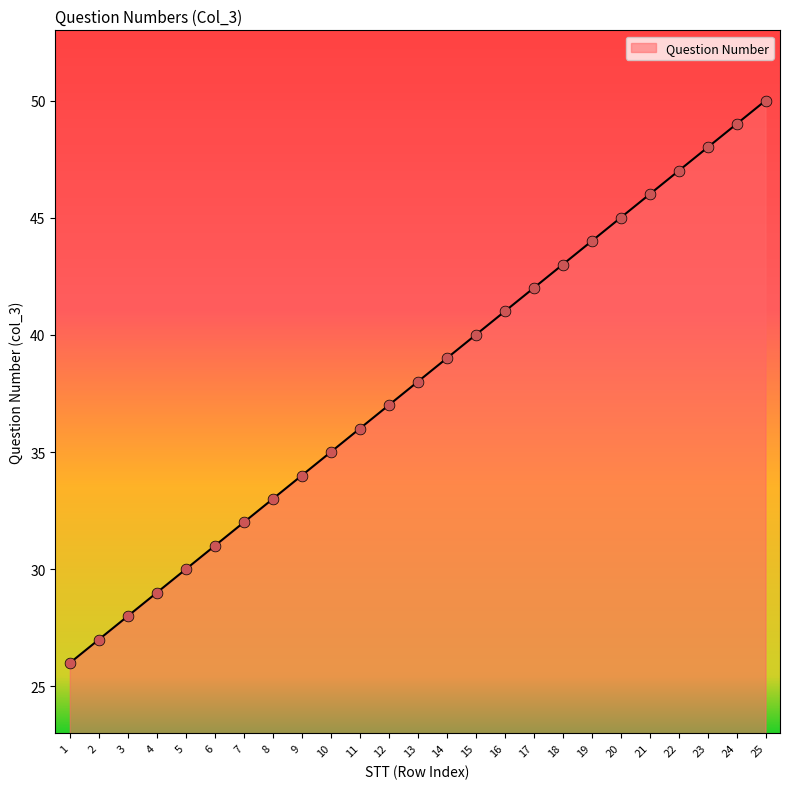

What is the change in value from 18 to 19?

+1